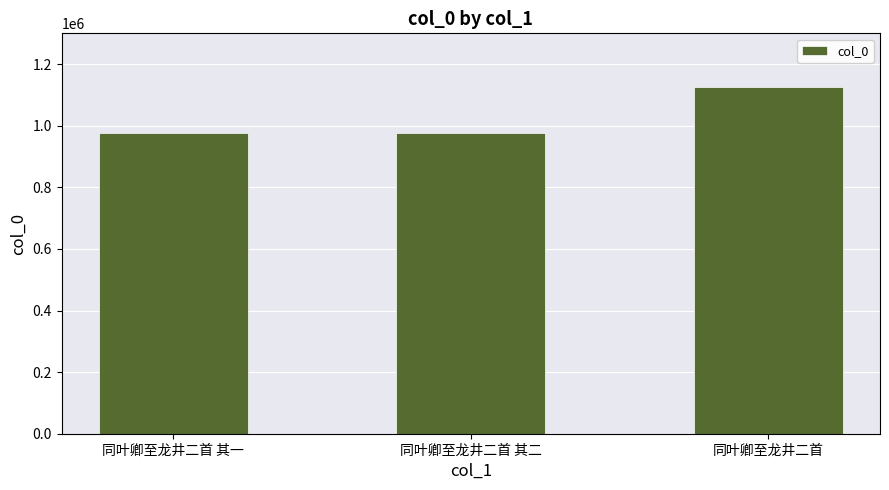

What is the label of the 1st bar from the right?

同叶卿至龙井二首